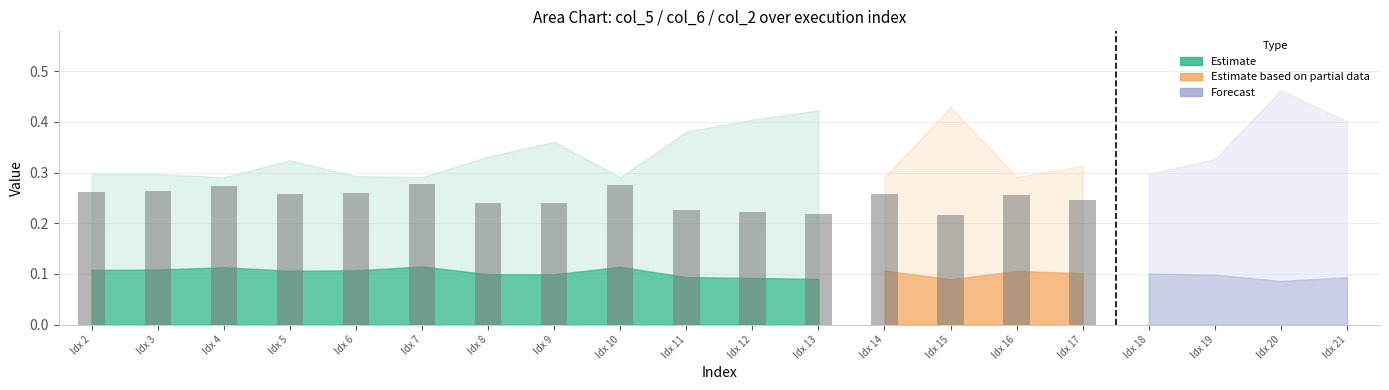

Where is the data nearest to the value 0?

Idx 13